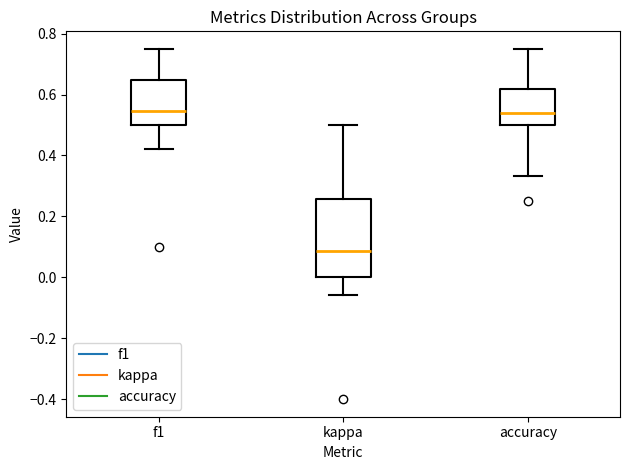

Reading left to right, transcribe this box plot: for each box, give where its median line is, the range the box spans, and where its two whiskers end, as read against the y-axis. The values are not printed on the chart, so give them approximately, as read against the axis.

f1: median 0.54, box 0.50 to 0.64, whiskers 0.42 to 0.74
kappa: median 0.08, box 0.00 to 0.26, whiskers -0.06 to 0.50
accuracy: median 0.54, box 0.50 to 0.62, whiskers 0.34 to 0.76